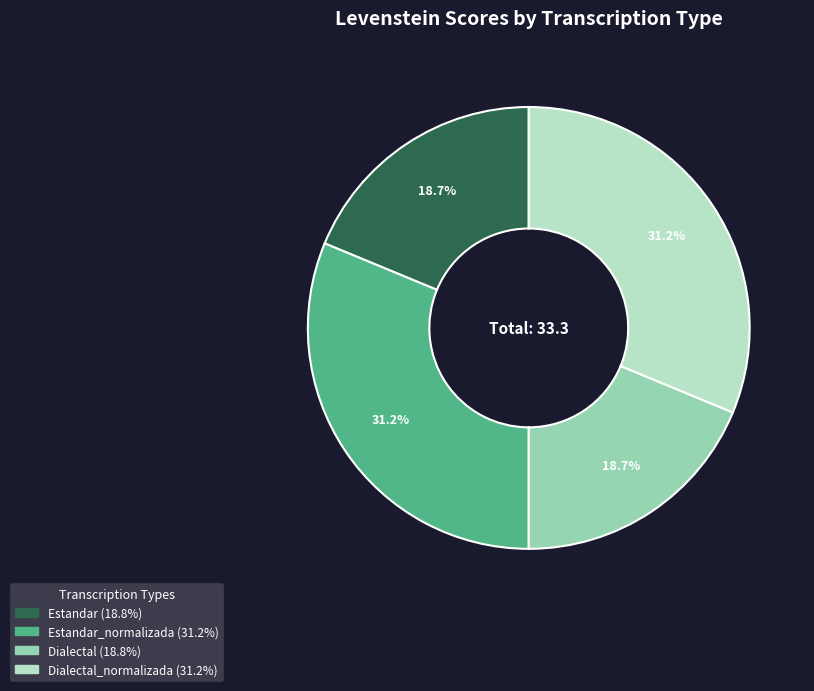

Is there a majority slice in this chart?

No